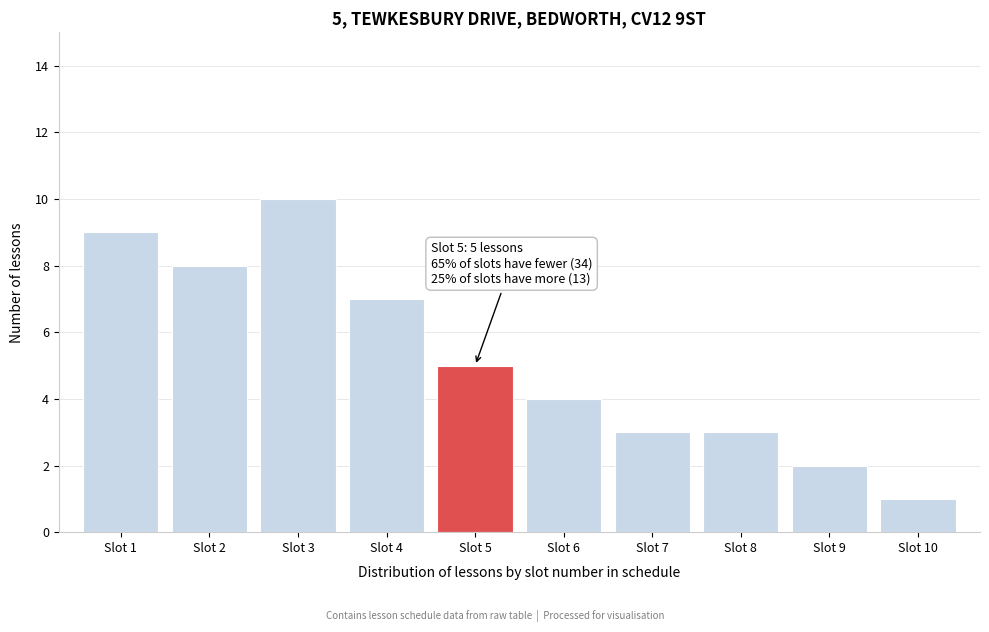

Reading left to right, list all the values displayed in this chart.

9	8	10	7	5	4	3	3	2	1